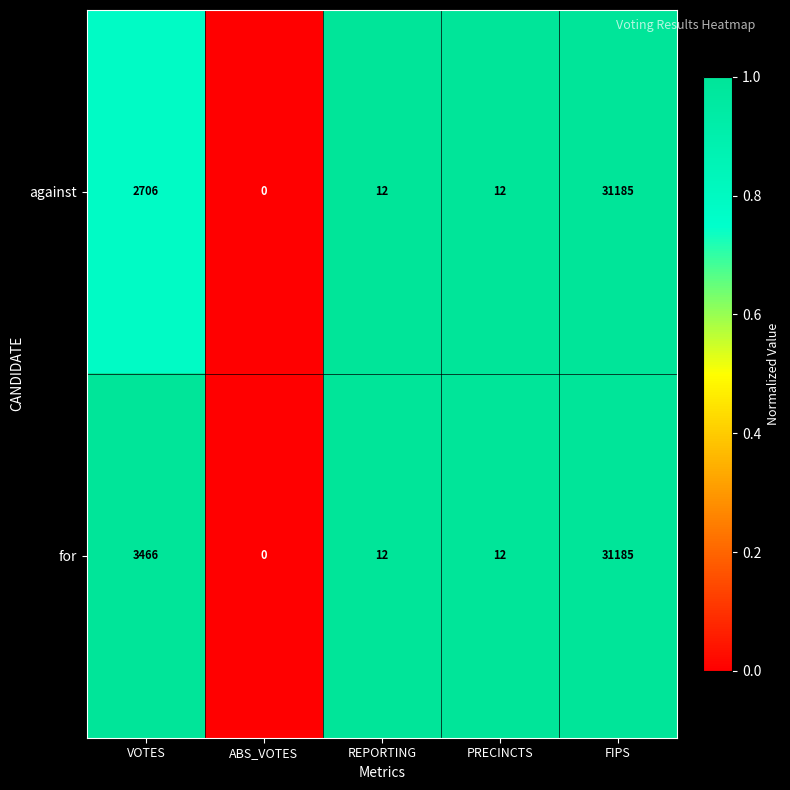

Is it true that for equals 3 at PRECINCTS?

False